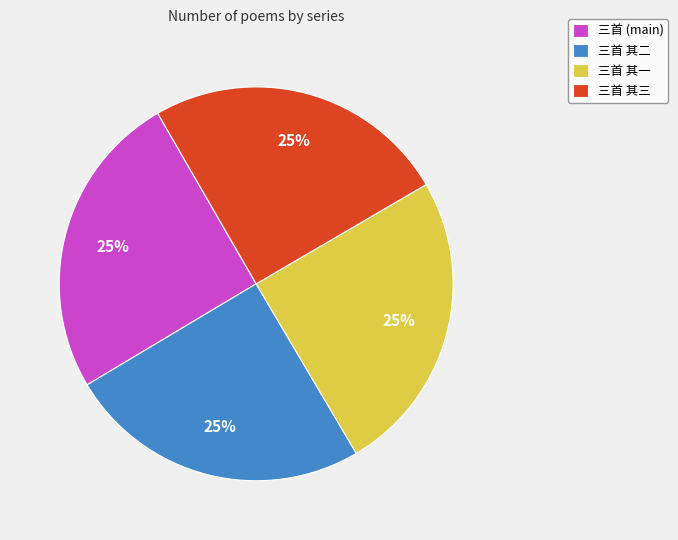

To the nearest percent, what portion does 三首 其一 represent?

25%